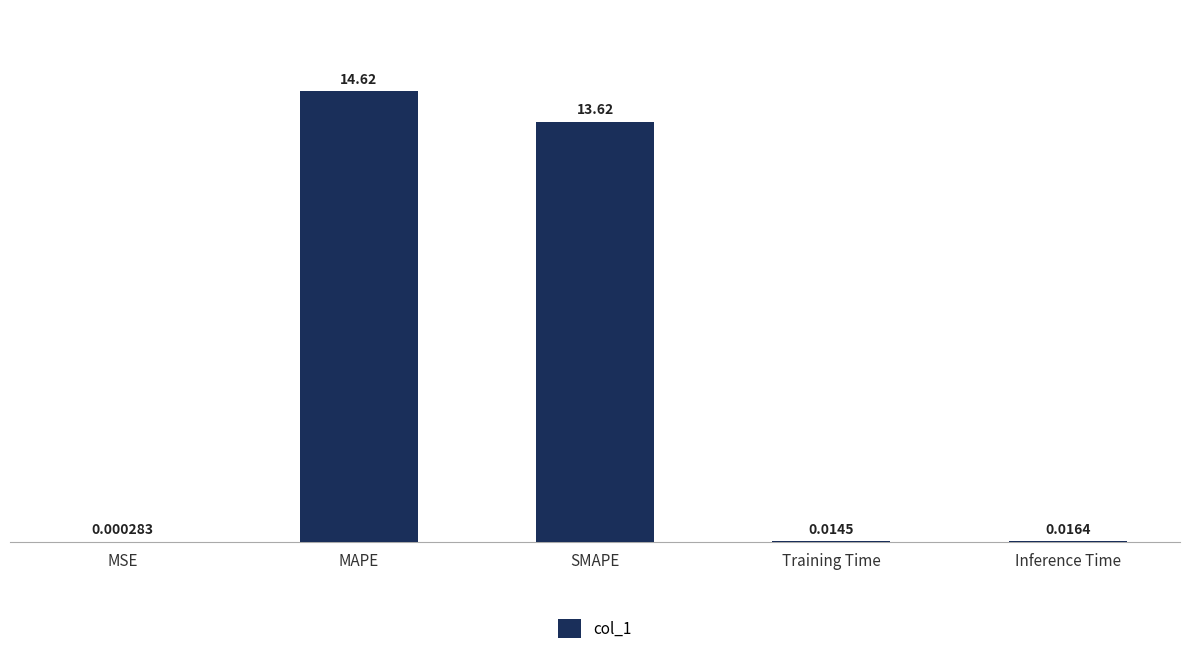

What is the sum of the values at Inference Time and MAPE?

14.6